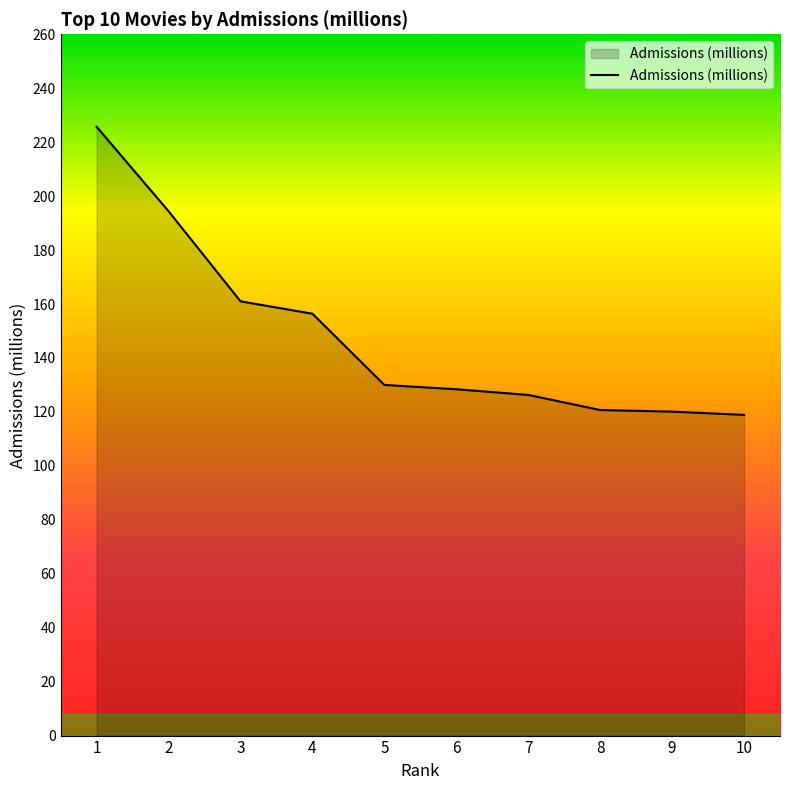

How many lines are shown in the chart?

1